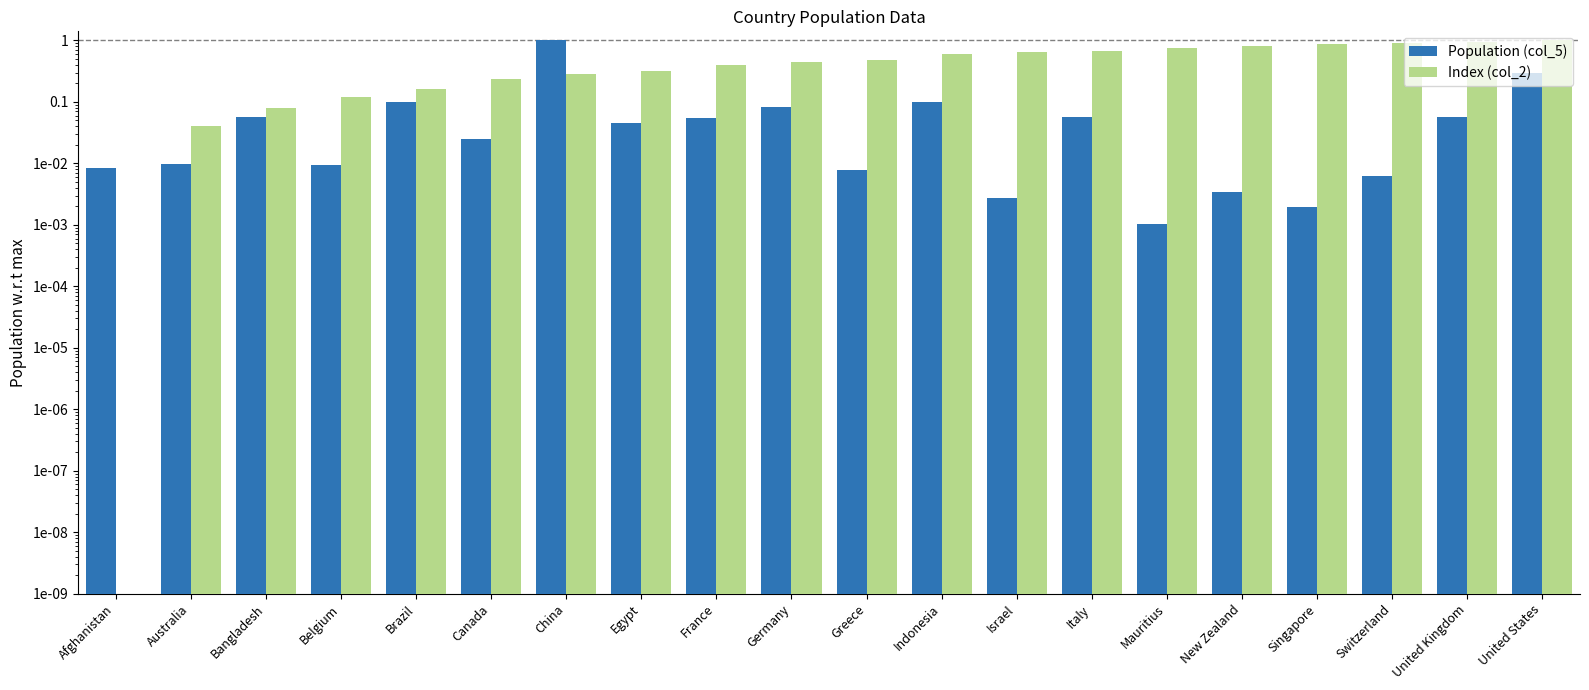

How many bars are there in each group?

2